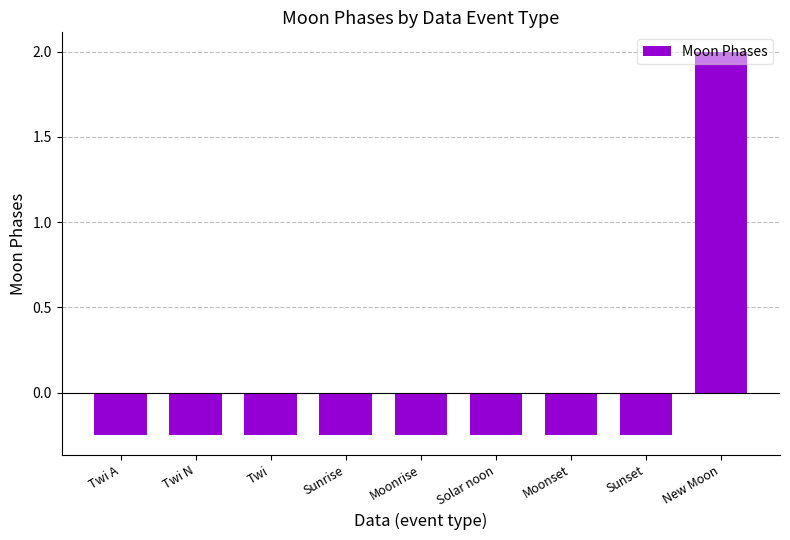

Does the chart contain any negative values?

Yes